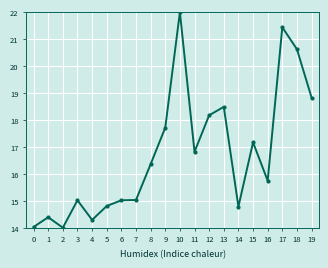

The chart shows a value of 5.7 at 16. True or false?

False